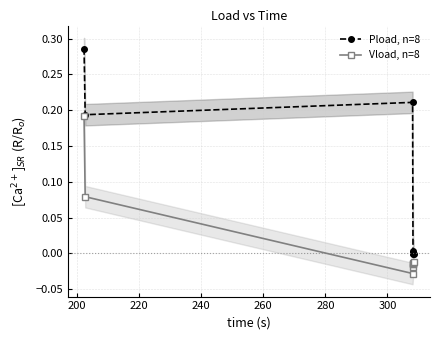

True or false: Vload, n=8 and Pload, n=8 intersect in this chart.

False